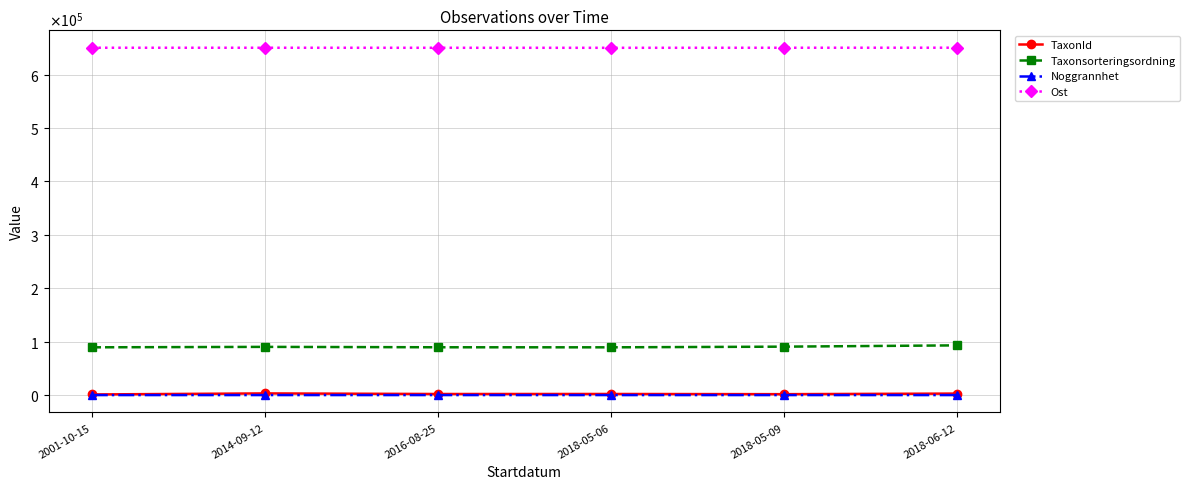

At which label does Taxonsorteringsordning first exceed 90228?

2014-09-12